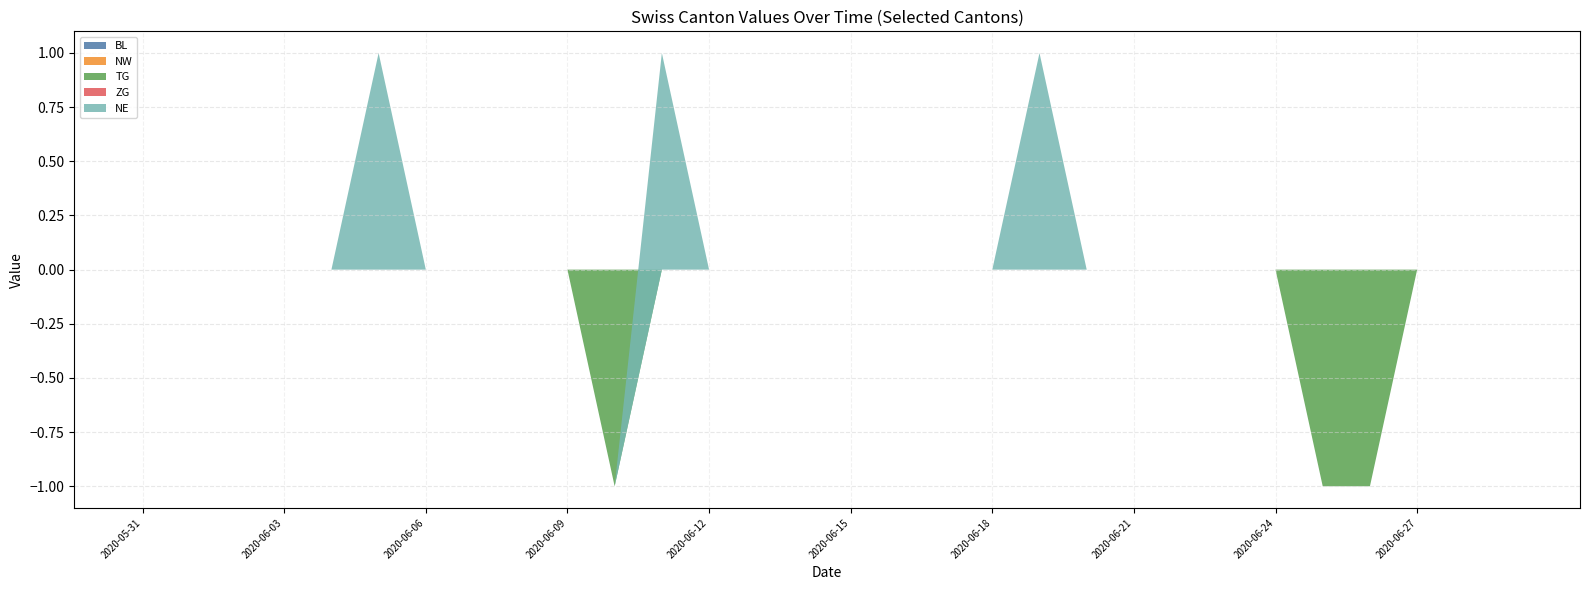

Reading left to right, extract all data points from this chart.

BL: 0	0	0	0	0	0	0	0	0	0	0	0	0	0	0	0	0	0	0	0	0	0	0	0	0	0	0	0	0	0
NW: 0	0	0	0	0	0	0	0	0	0	0	0	0	0	0	0	0	0	0	0	0	0	0	0	0	0	0	0	0	0
TG: 0	0	0	0	0	0	0	0	0	0	-1	0	0	0	0	0	0	0	0	0	0	0	0	0	0	-1	-1	0	0	0
ZG: 0	0	0	0	0	0	0	0	0	0	0	0	0	0	0	0	0	0	0	0	0	0	0	0	0	0	0	0	0	0
NE: 0	0	0	0	0	1	0	0	0	0	0	1	0	0	0	0	0	0	0	1	0	0	0	0	0	0	0	0	0	0